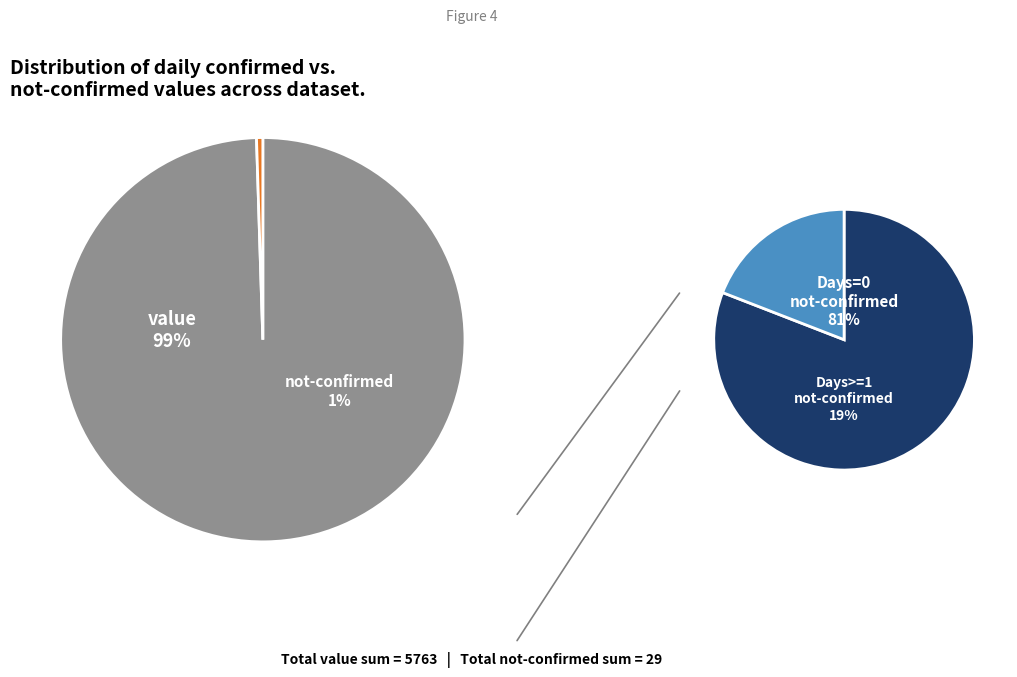

What percentage is NOT represented by 15?

99.3%